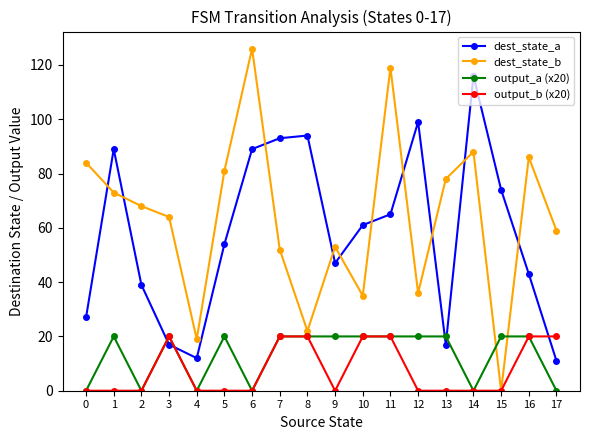

Which series has the largest total across all categories?

dest_state_b